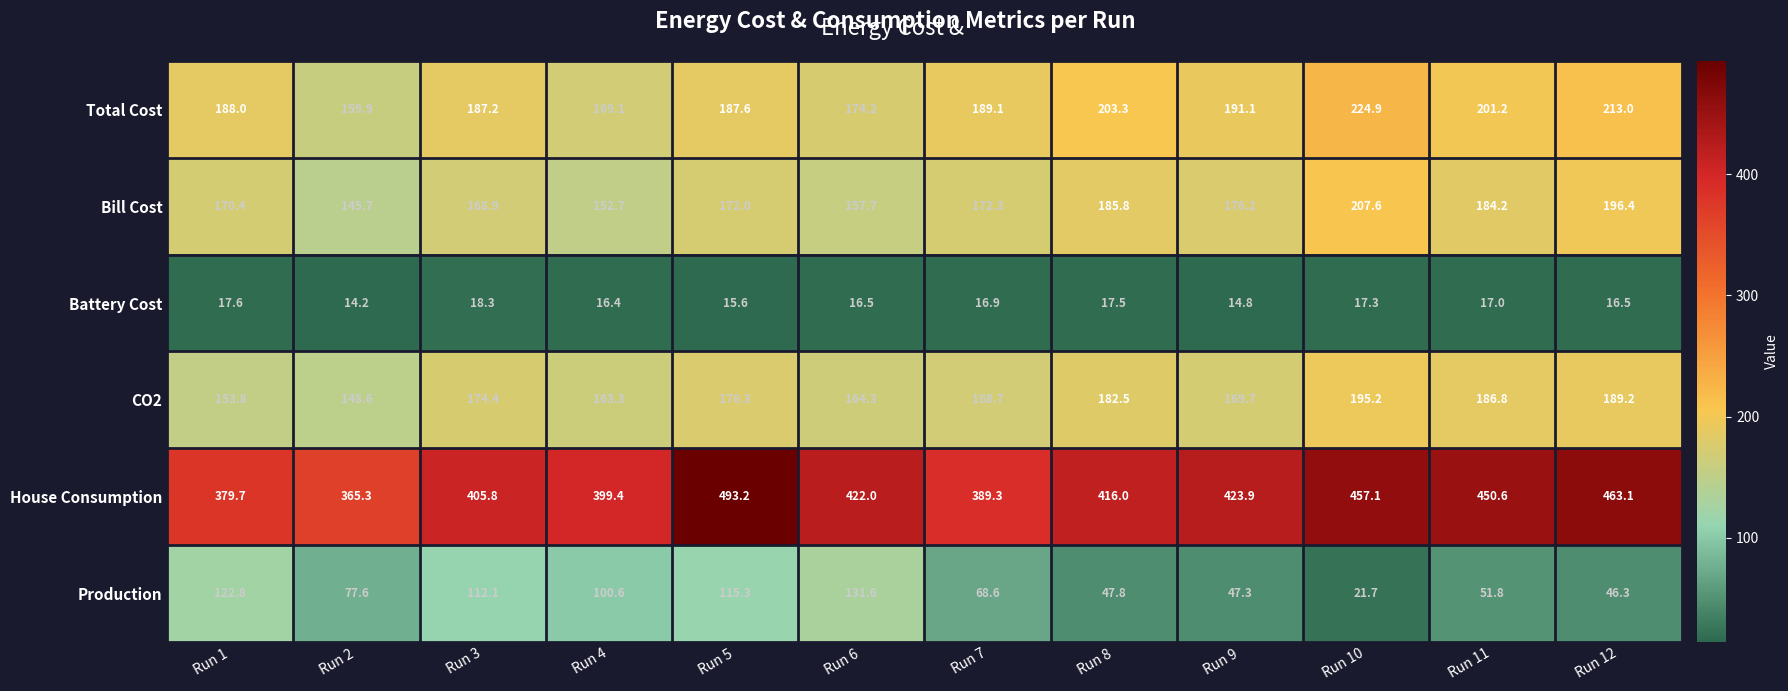

The House Consumption series shows 208.2 at Run 3. True or false?

False